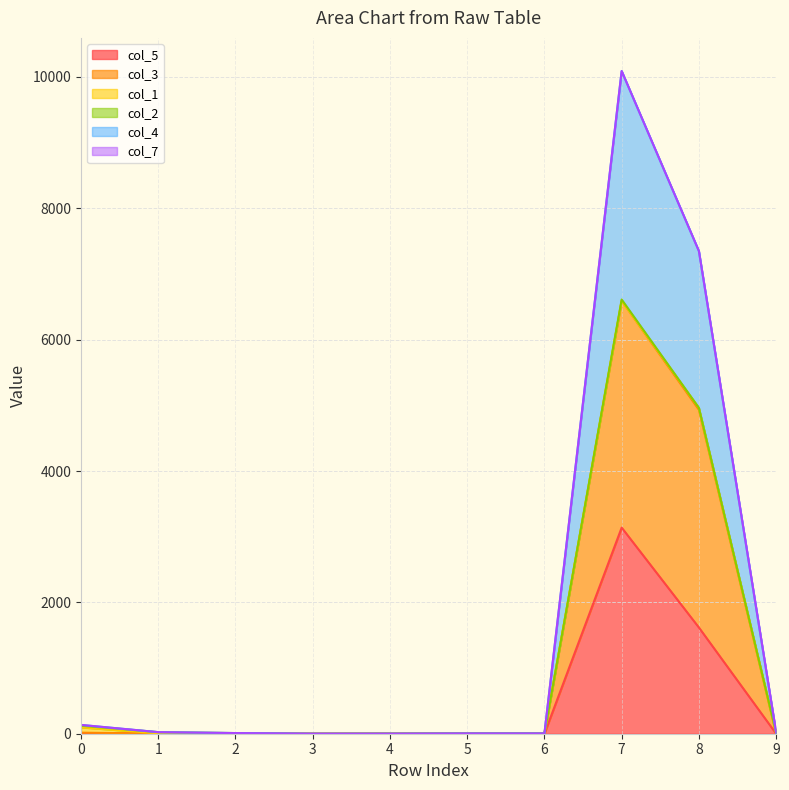

Is the value of col_5 at 1 greater than the value of col_3 at 2?

No